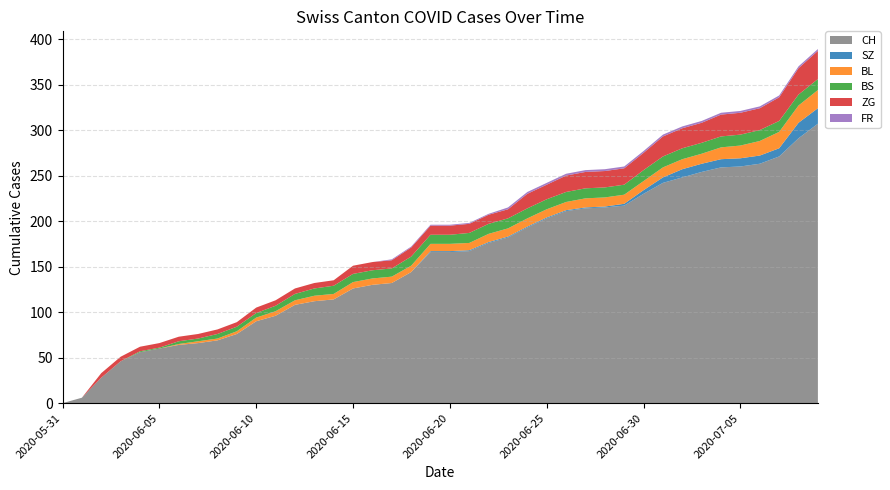

What is the highest value of the CH series?

307